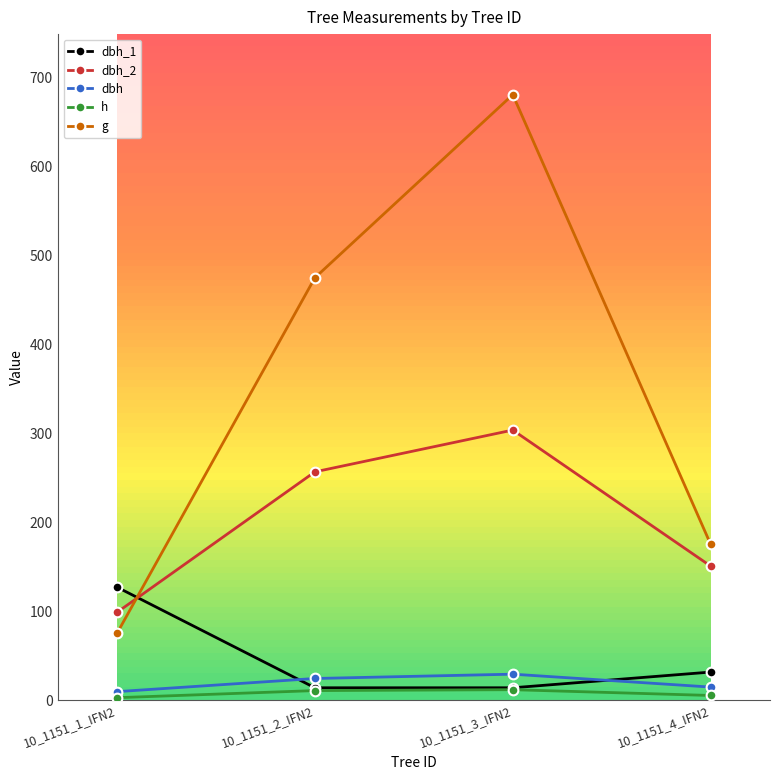

What is the label of the 3rd point from the right?

10_1151_2_IFN2